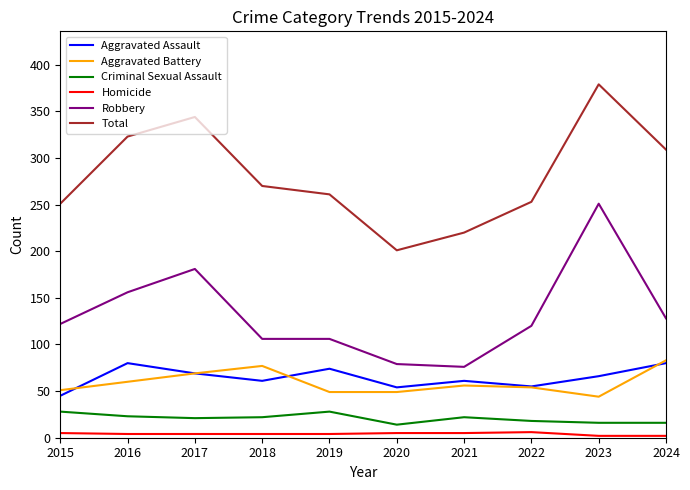

At which category is the sum across all series the highest?

2023